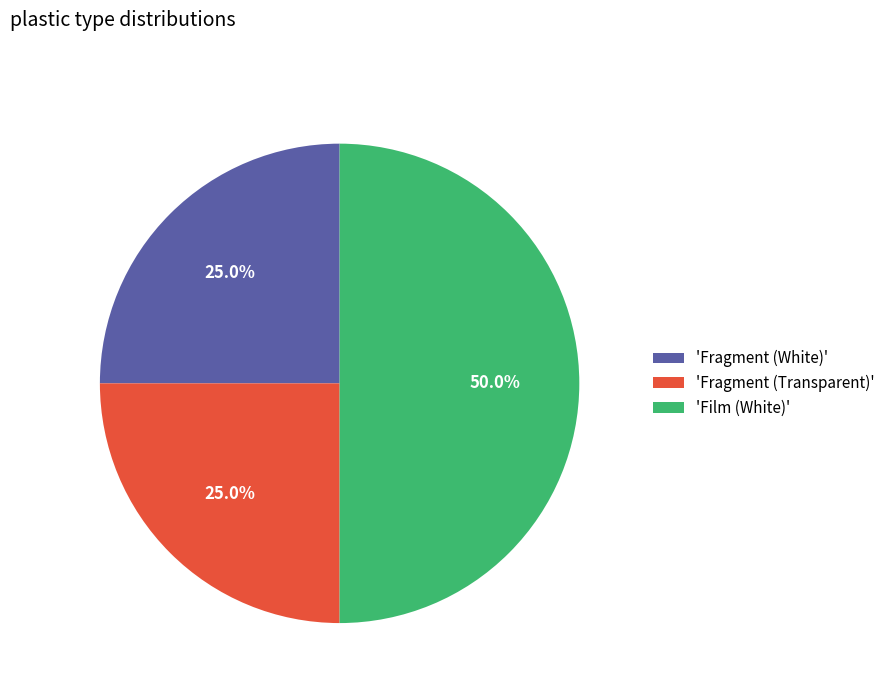

Which category has the biggest portion of the pie?

'Film (White)'